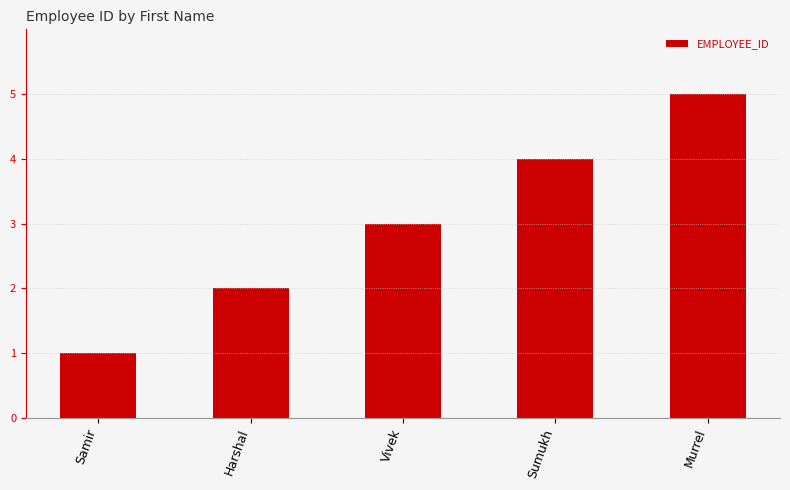

True or false: the data shows 3 at Harshal.

False